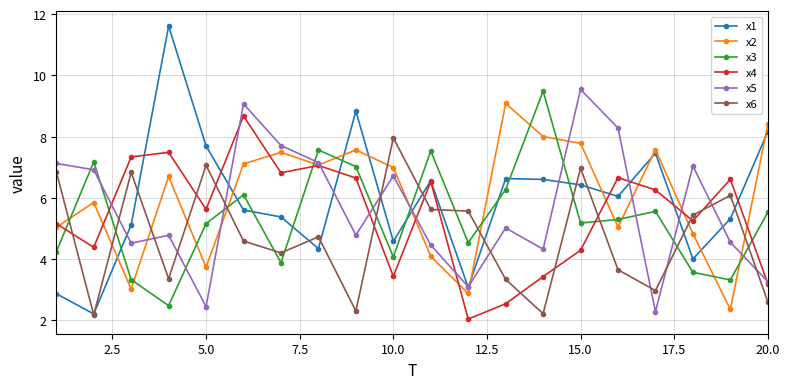

What are all the series names shown in the legend?

x1, x2, x3, x4, x5, x6